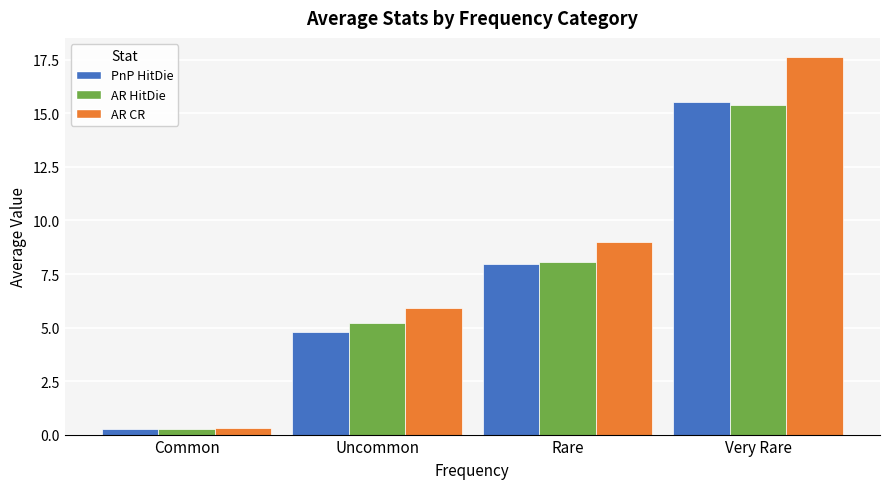

The AR CR series shows 9.0 at Rare. True or false?

True